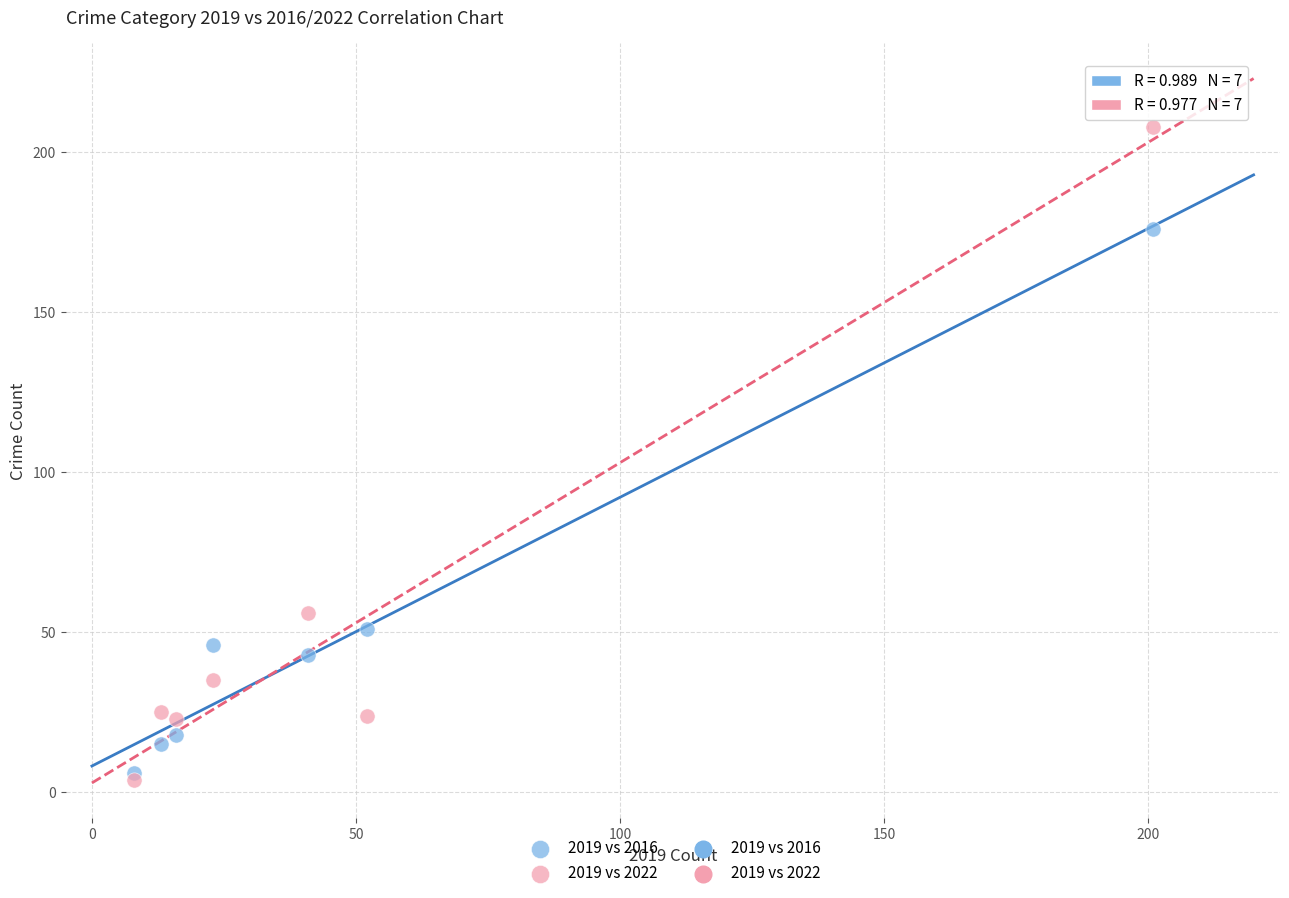

Which series has the widest spread of Y values?

2019 vs 2022